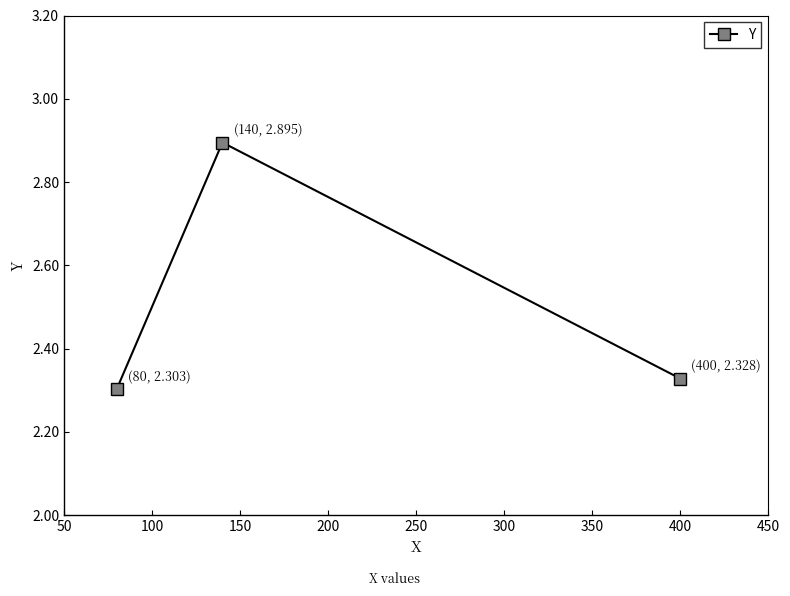

How many values are between 2 and 3?

3